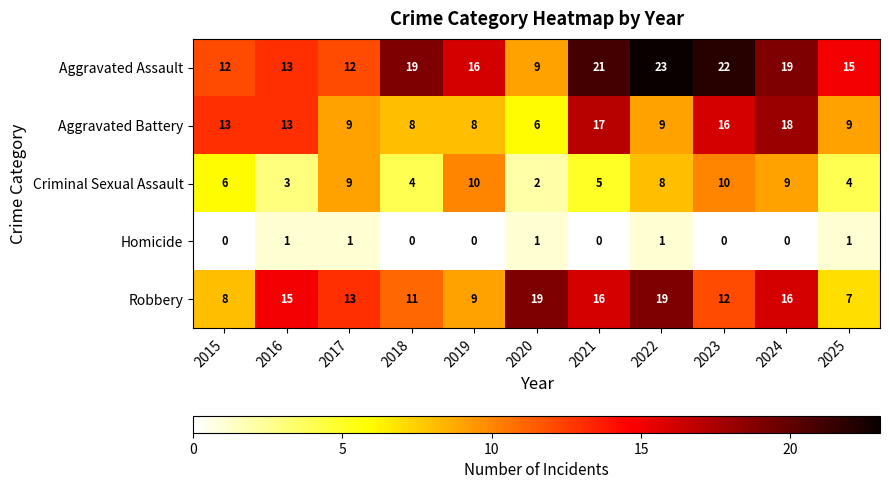

Is the value of Homicide at 2023 greater than the value of Aggravated Assault at 2022?

No